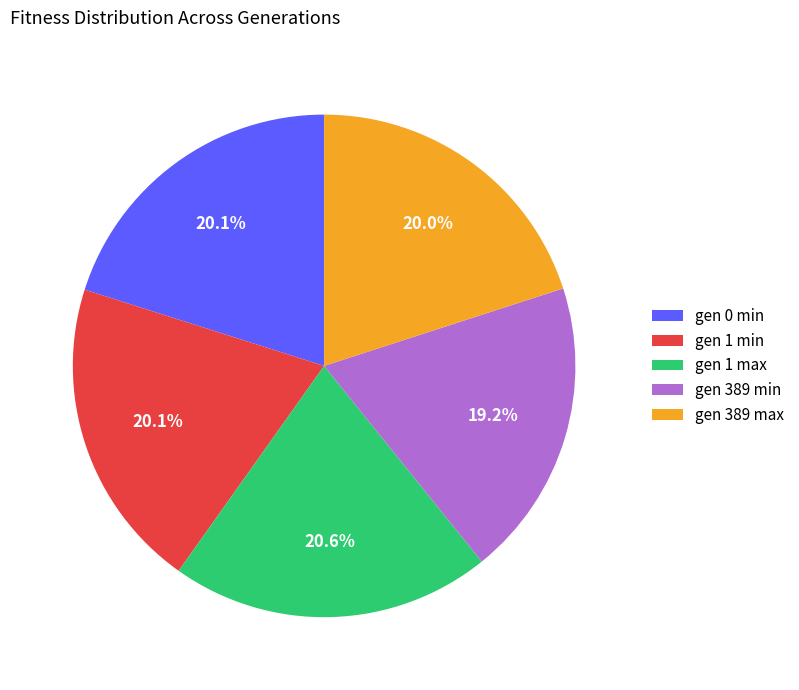

Is there a majority slice in this chart?

No